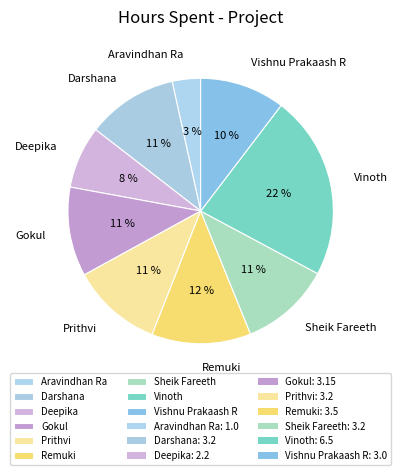

To the nearest percent, what percentage of the pie is Vishnu Prakaash R?

10%